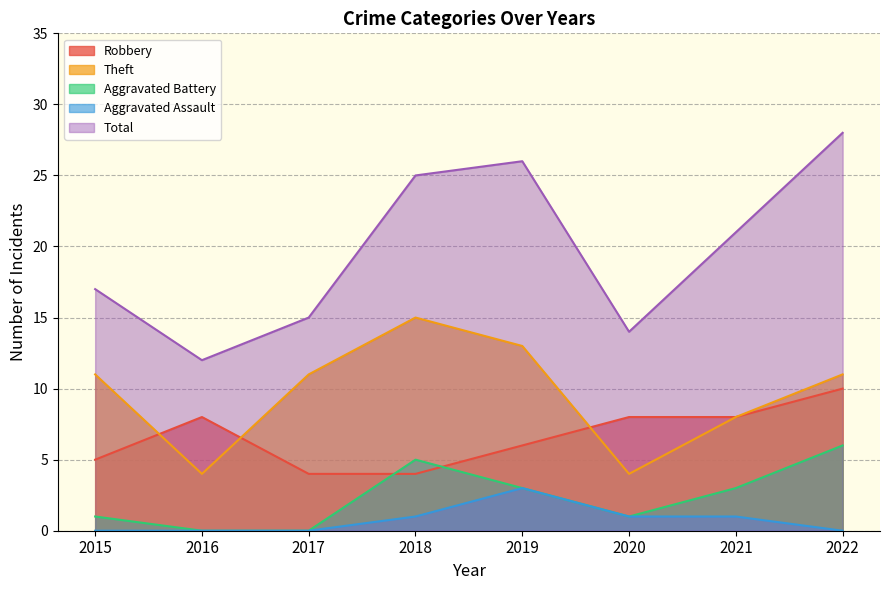

Reading right to left, list all the values displayed in this chart.

Robbery: 2022=10	2021=8	2020=8	2019=6	2018=4	2017=4	2016=8	2015=5
Theft: 2022=11	2021=8	2020=4	2019=13	2018=15	2017=11	2016=4	2015=11
Aggravated Battery: 2022=6	2021=3	2020=1	2019=3	2018=5	2017=0	2016=0	2015=1
Aggravated Assault: 2022=0	2021=1	2020=1	2019=3	2018=1	2017=0	2016=0	2015=0
Total: 2022=28	2021=21	2020=14	2019=26	2018=25	2017=15	2016=12	2015=17